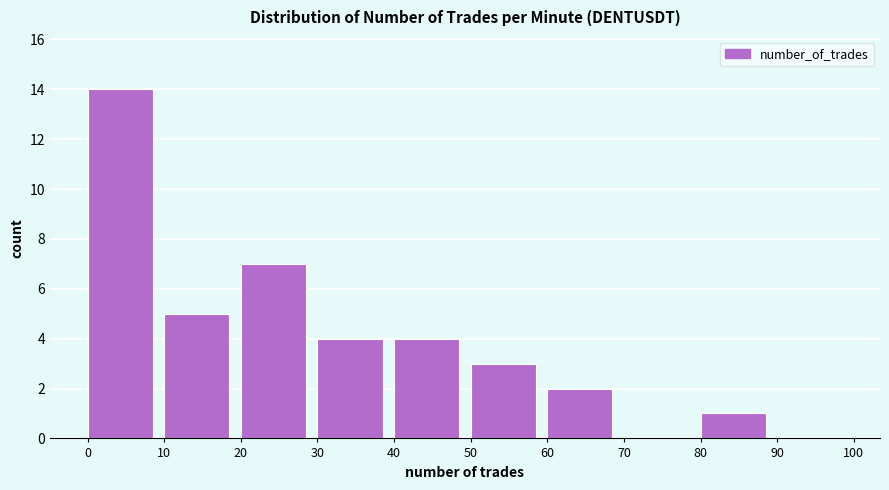

Which range on the x-axis has the tallest bar?

0 to 10